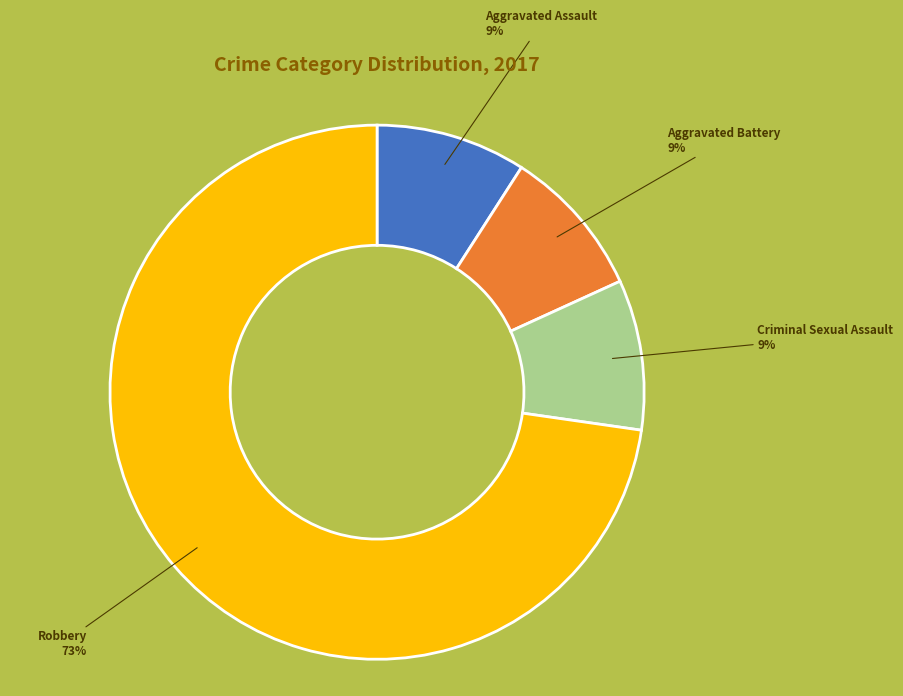

To the nearest percent, what is the difference between the largest and smallest slice percentages?

64%